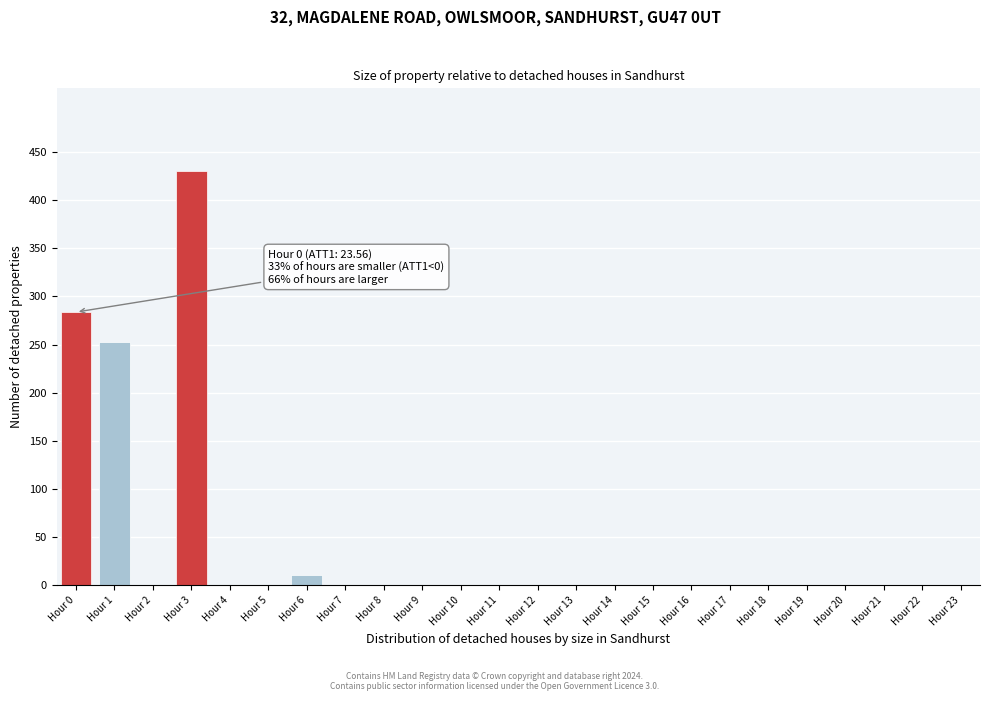

Reading left to right, list all the values displayed in this chart.

Hour 0=283.7	Hour 1=252.5	Hour 2=0.0	Hour 3=430.0	Hour 4=0.0	Hour 5=0.0	Hour 6=10.6	Hour 7=0.0	Hour 8=0.0	Hour 9=0.0	Hour 10=0.0	Hour 11=0.0	Hour 12=0.0	Hour 13=0.0	Hour 14=0.0	Hour 15=0.0	Hour 16=0.0	Hour 17=0.0	Hour 18=0.0	Hour 19=0.0	Hour 20=0.0	Hour 21=0.0	Hour 22=0.0	Hour 23=0.0